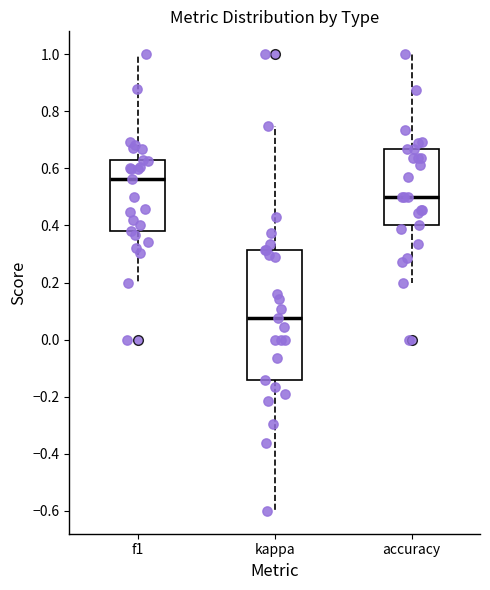

Reading left to right, transcribe this box plot: for each box, give where its median line is, the range the box spans, and where its two whiskers end, as read against the y-axis. The values are not printed on the chart, so give them approximately, as read against the axis.

f1: median 0.56, box 0.38 to 0.64, whiskers 0.20 to 1.00
kappa: median 0.08, box -0.14 to 0.32, whiskers -0.60 to 0.76
accuracy: median 0.50, box 0.40 to 0.66, whiskers 0.20 to 1.00